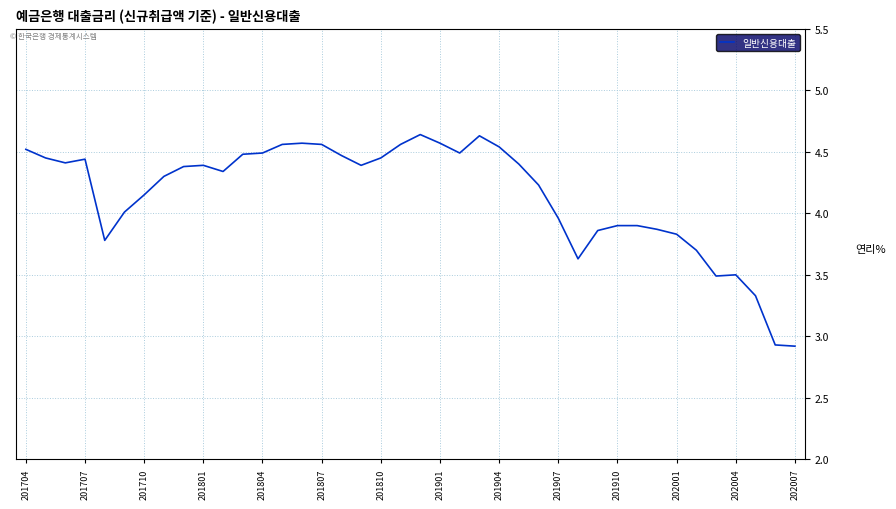

What is the minimum value shown in the chart?

2.9